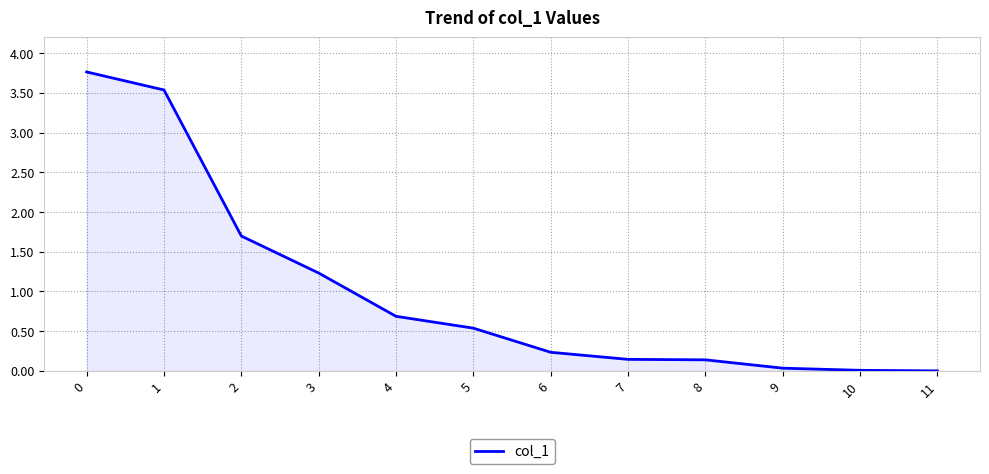

The chart shows a value of 0.1 at 7. True or false?

True